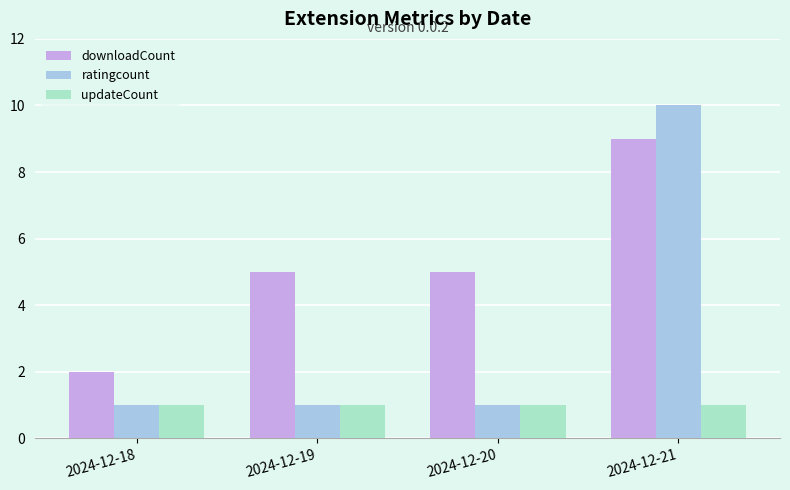

What is the value of the updateCount bar at the 1st from the left?

1